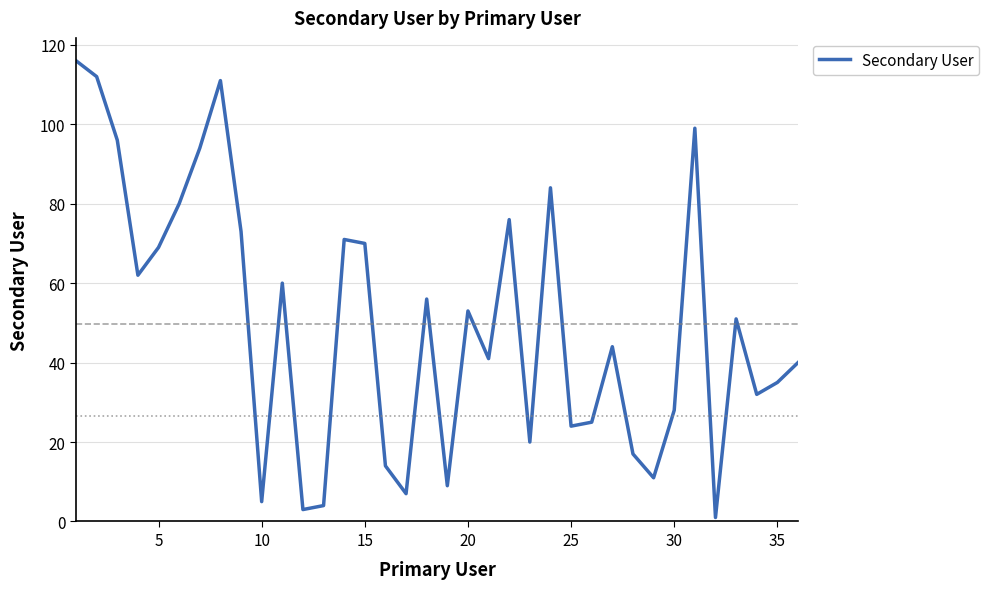

What is the difference between the second highest and minimum values?

111